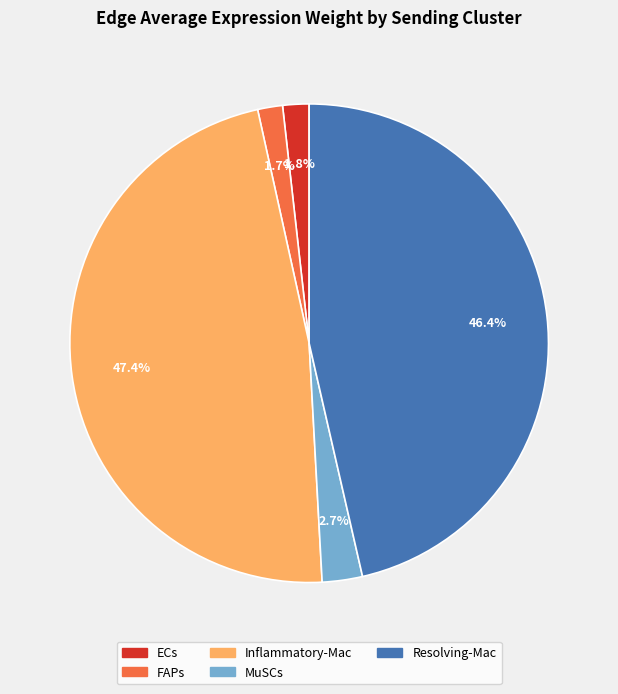

Which category has the biggest portion of the pie?

Inflammatory-Mac